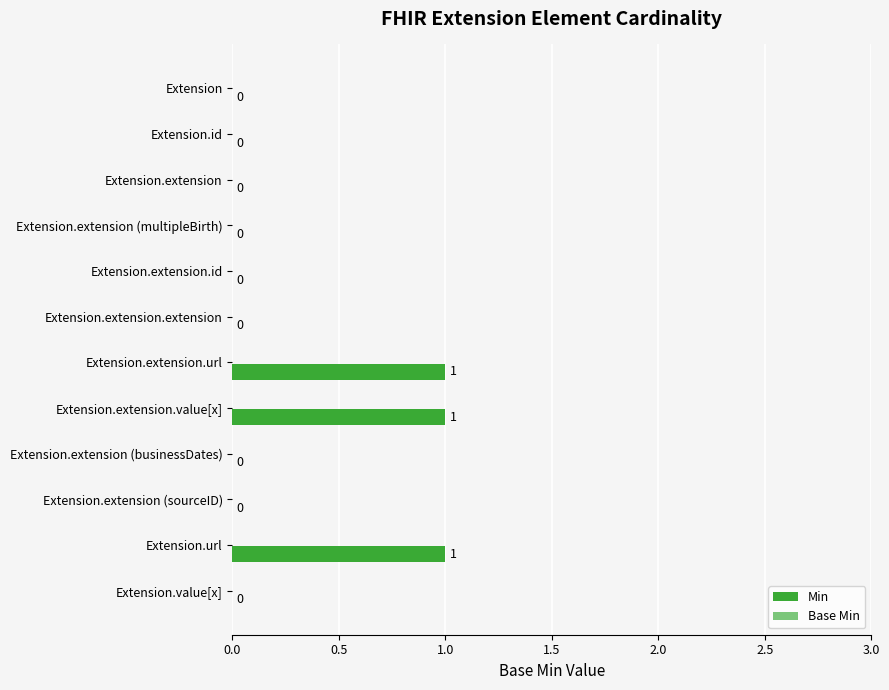

Which has a higher value, Extension.extension.id or Extension.extension.value[x]?

Extension.extension.value[x]